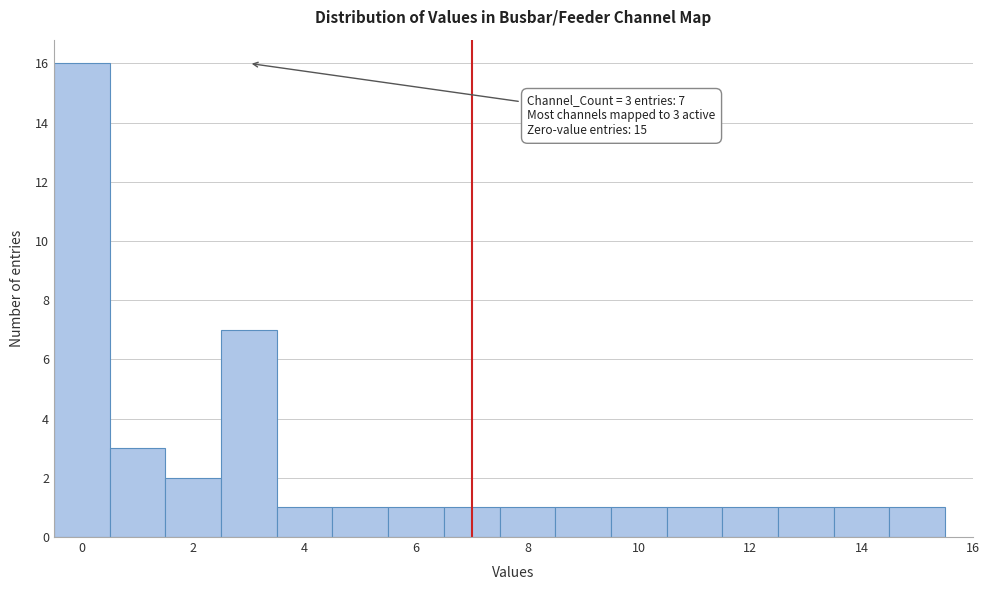

Over which range of the x-axis is the bar tallest?

-0.5 to 0.5